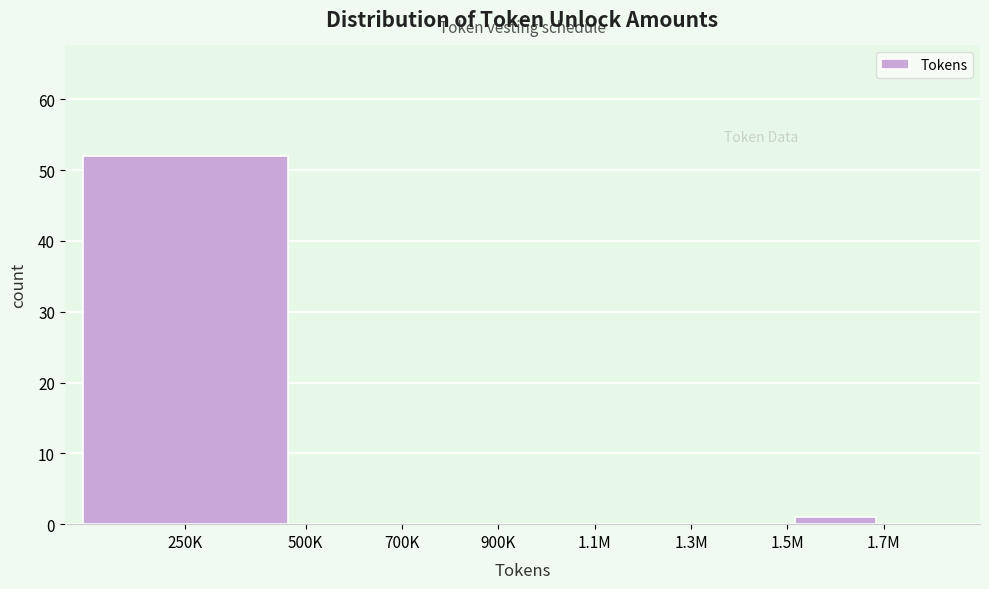

Reading left to right, what are all the values shown in this chart?

250K=52	500K=0	700K=0	900K=0	1.1M=0	1.3M=0	1.5M=1	1.7M=0